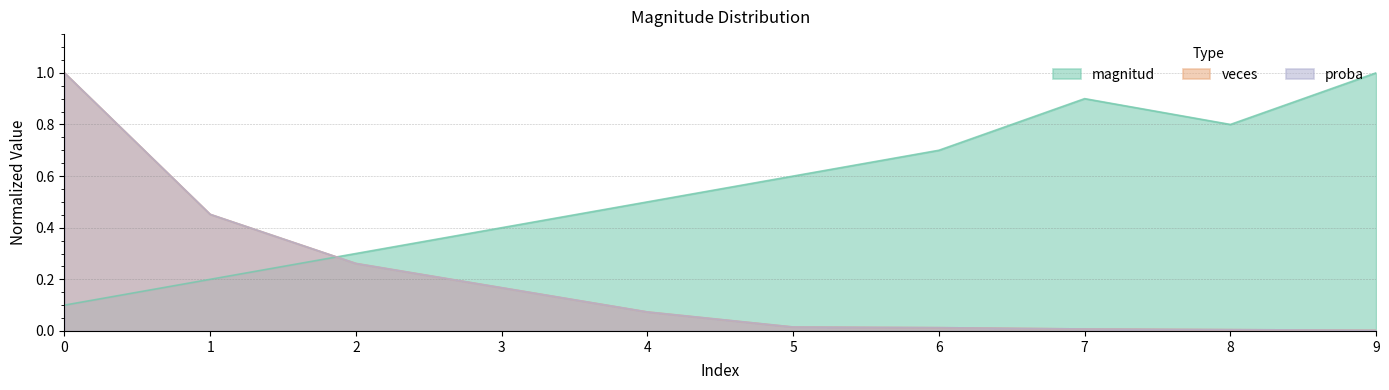

Does the chart have visible grid lines?

Yes